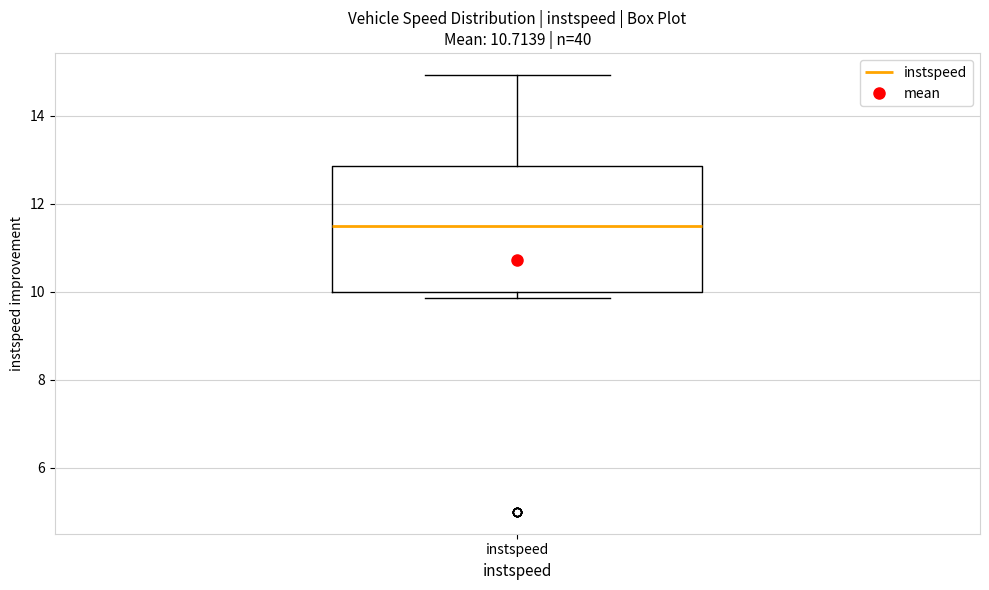

Transcribe this box plot: give where the median line is, the range the box spans, and where the two whiskers end, as read against the y-axis. The values are not printed on the chart, so give them approximately, as read against the axis.

median 11.6, box 10.0 to 12.8, whiskers 9.8 to 15.0